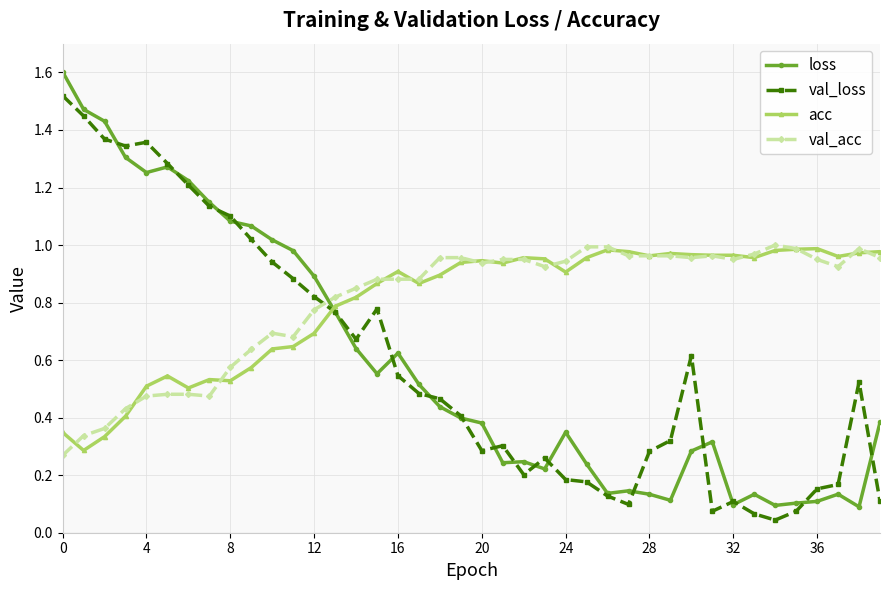

What is the highest value of the loss series?

1.6